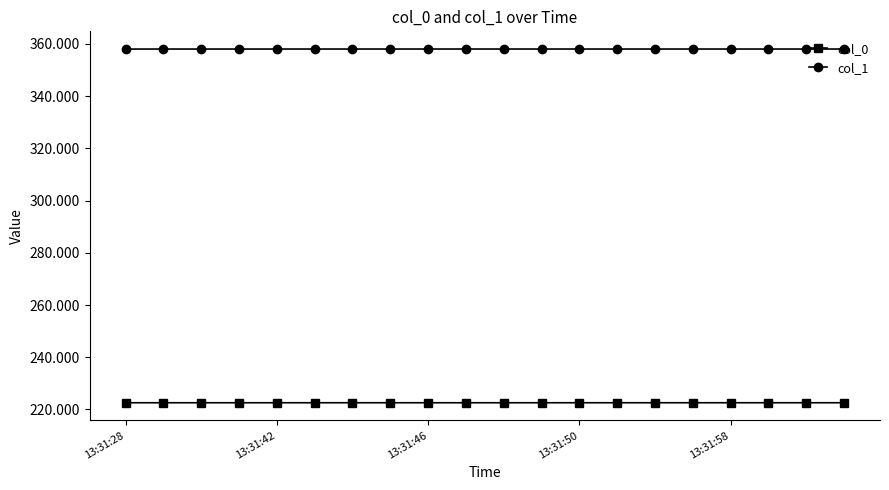

What is the highest value of the col_1 series?

358.0